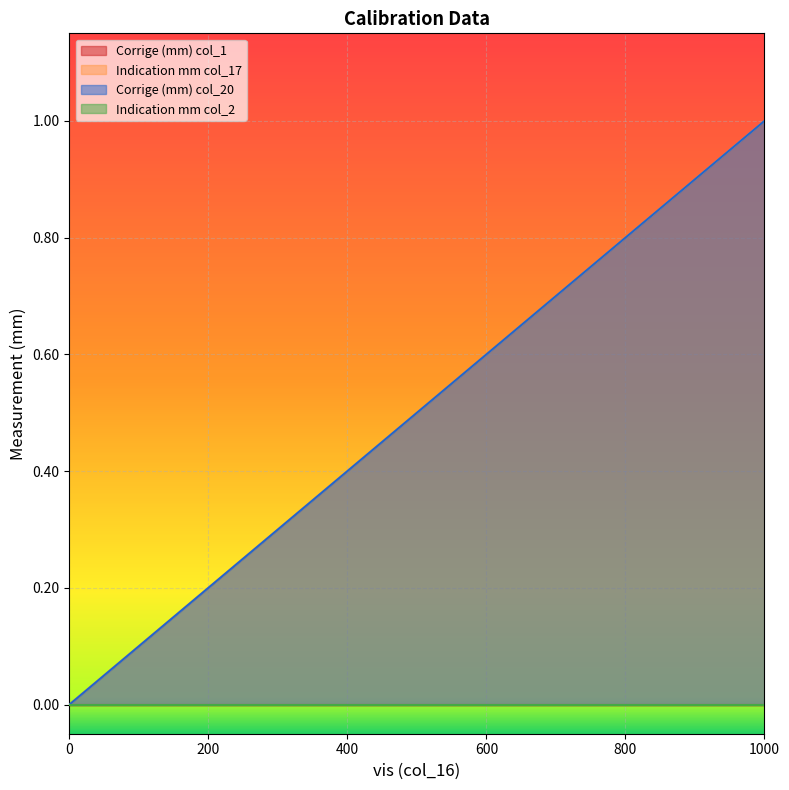

How many positive values does the Corrige (mm) col_20 series have?

20